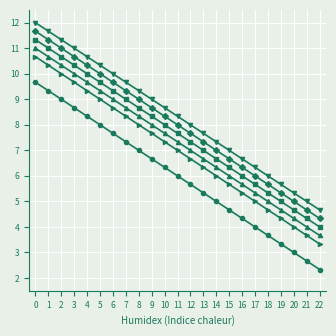

What is the difference between the highest and lowest values at 9?

2.3